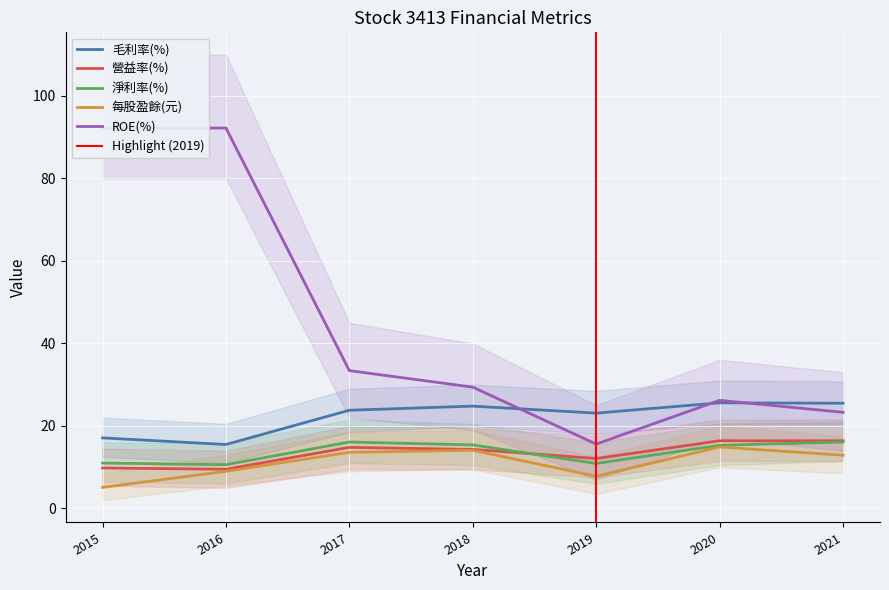

Between 2018 and 2017, which is larger?

2018